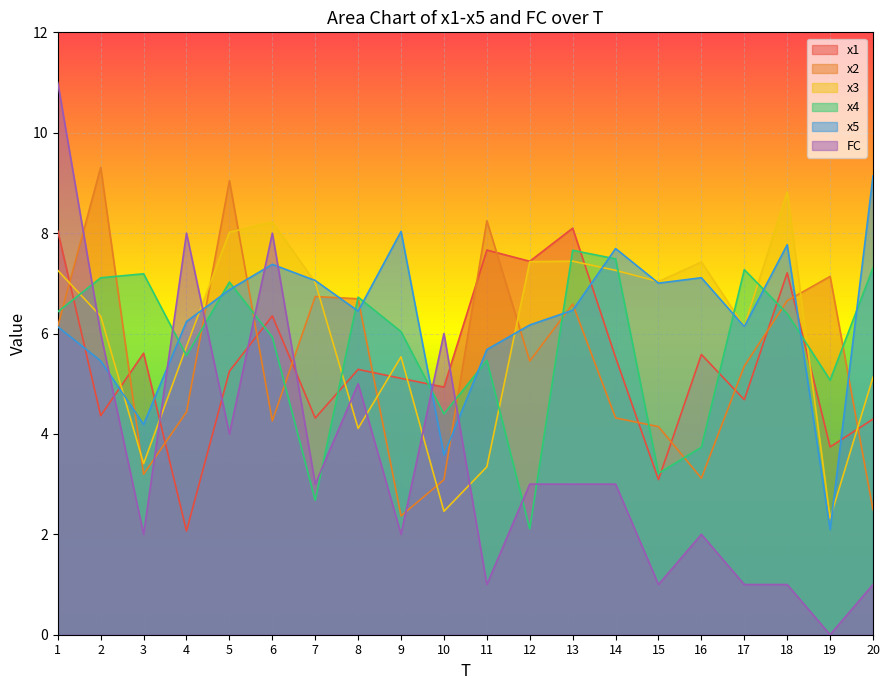

What is the value of the x2 point at the 4th from the left?

4.4